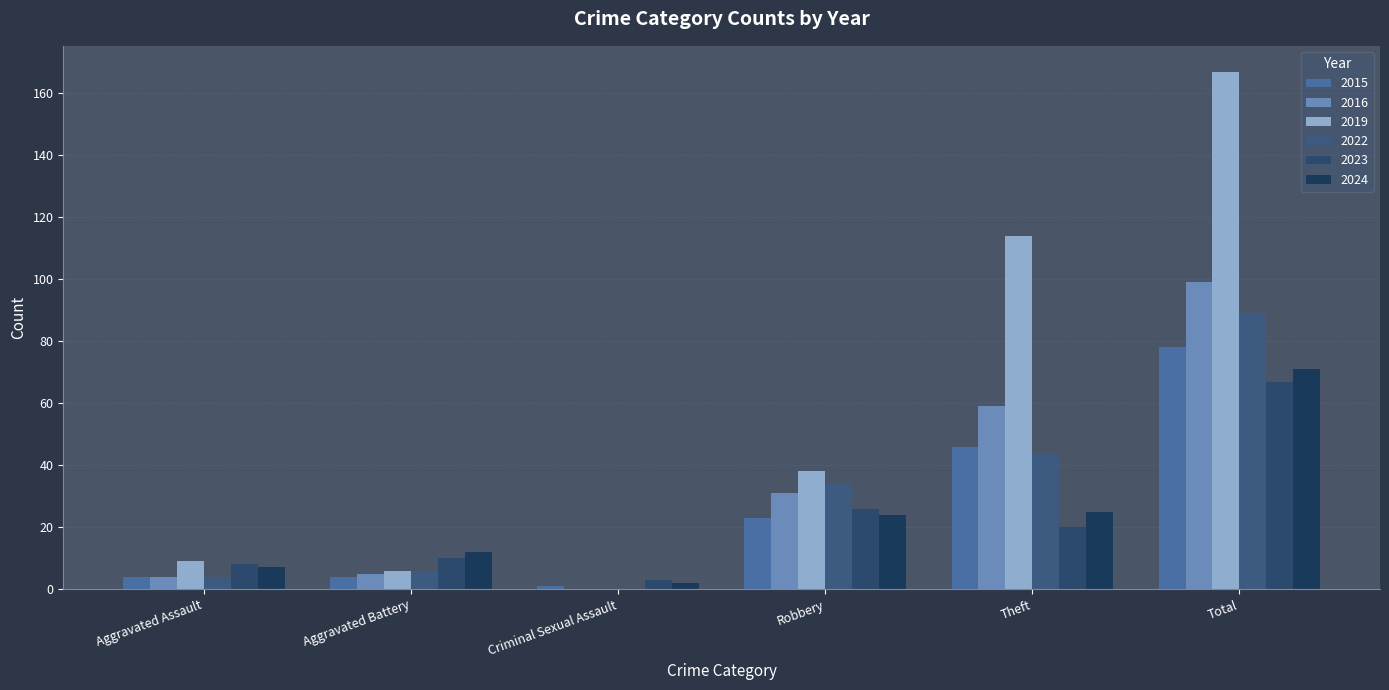

What is the highest value of the 2015 series?

78